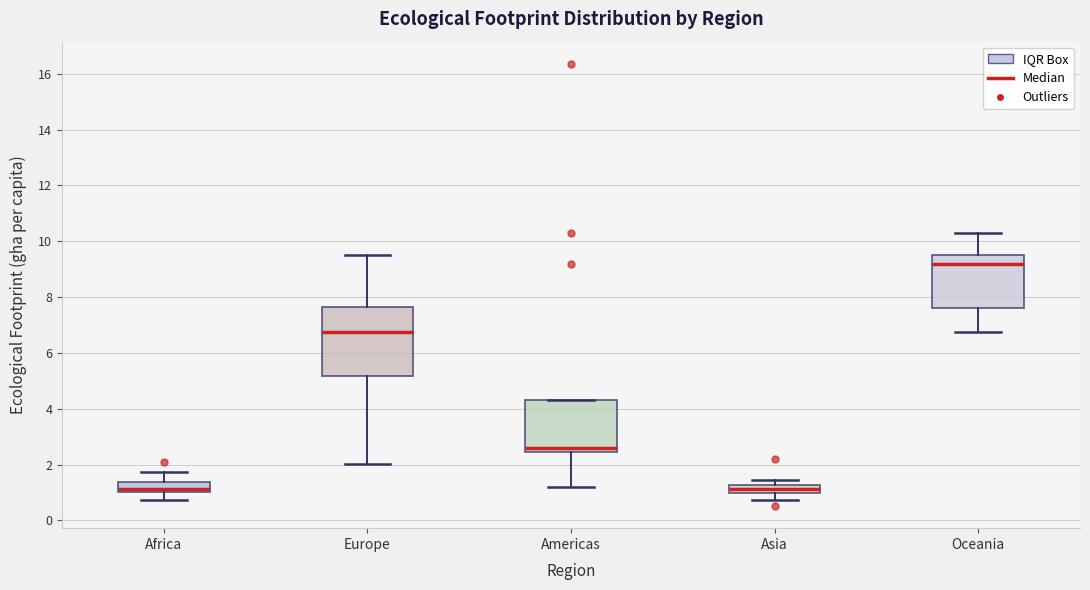

Where does the median line of the box for Oceania sit on the y-axis? The values are not printed on the chart, so give them approximately, as read against the axis.

9.2